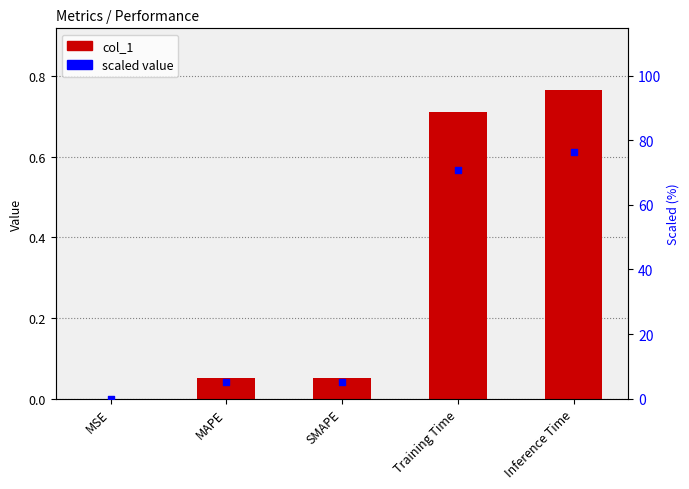

Which series has the widest spread of Y values?

scaled value